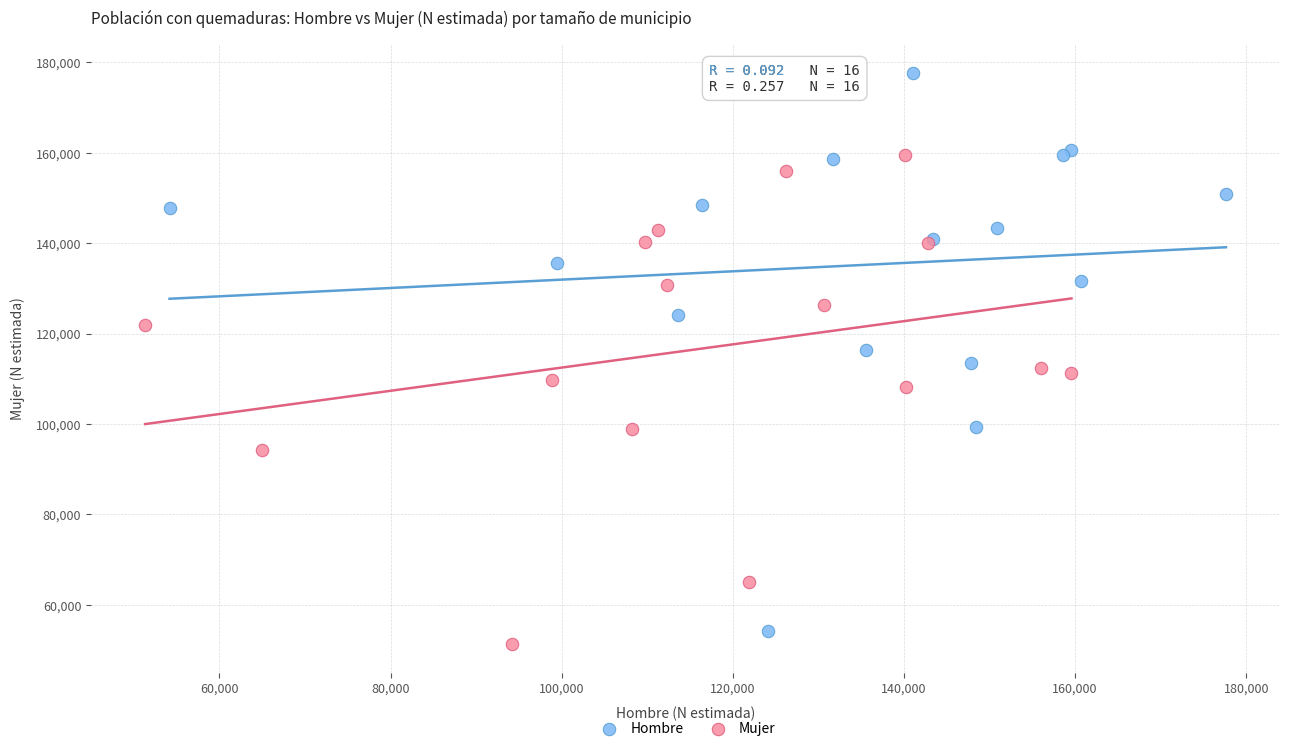

Which series contains the lowest Y value?

Mujer